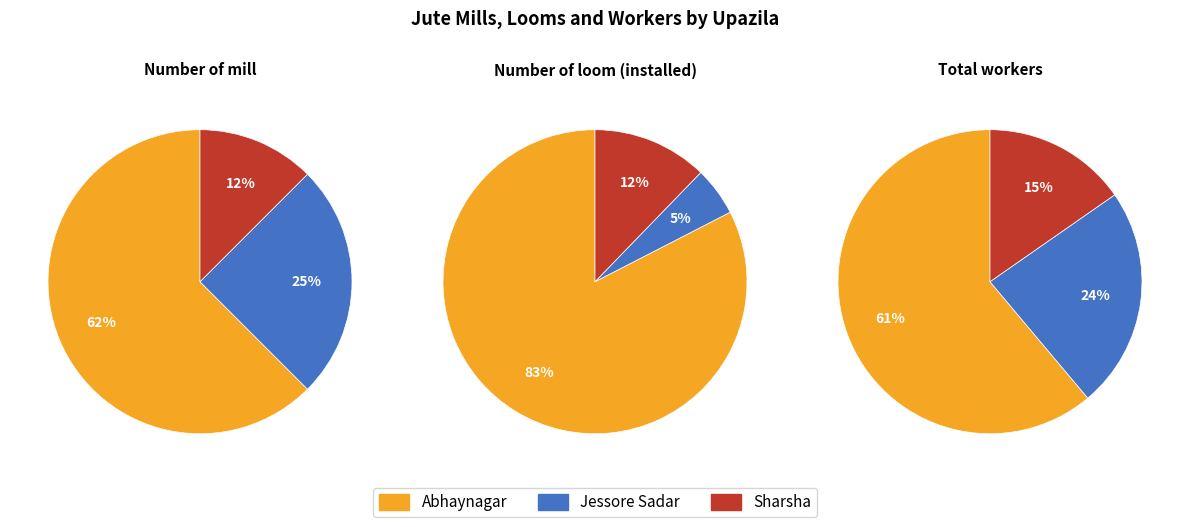

Which slice represents more than half of the pie?

Abhaynagar